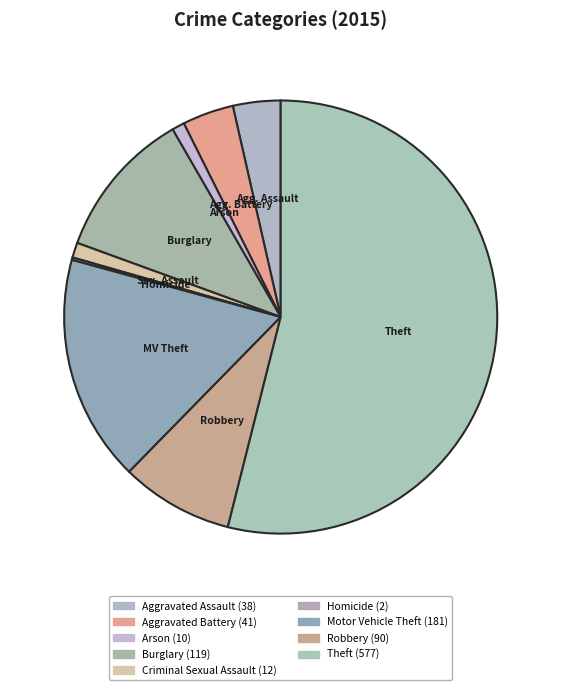

What is the majority slice?

Theft